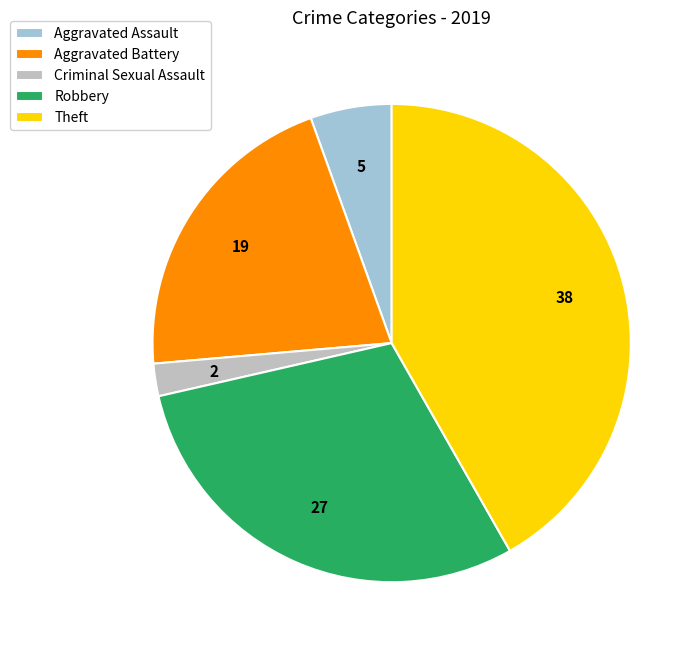

Which has a higher value, Aggravated Battery or Criminal Sexual Assault?

Aggravated Battery